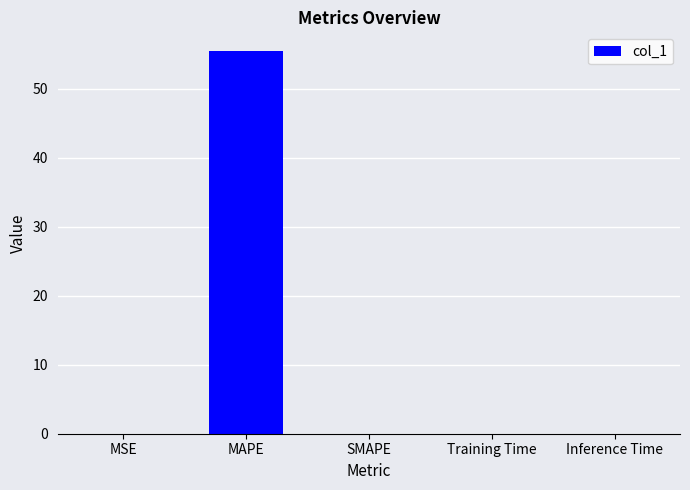

Which label corresponds to the largest value in the chart?

MAPE